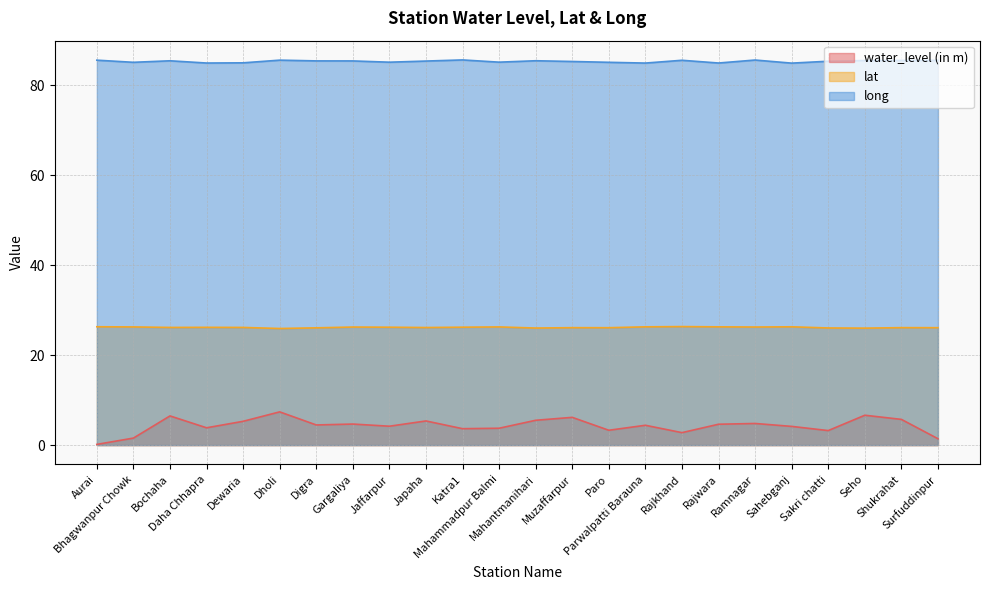

How many interior local peaks does the lat series have?

7